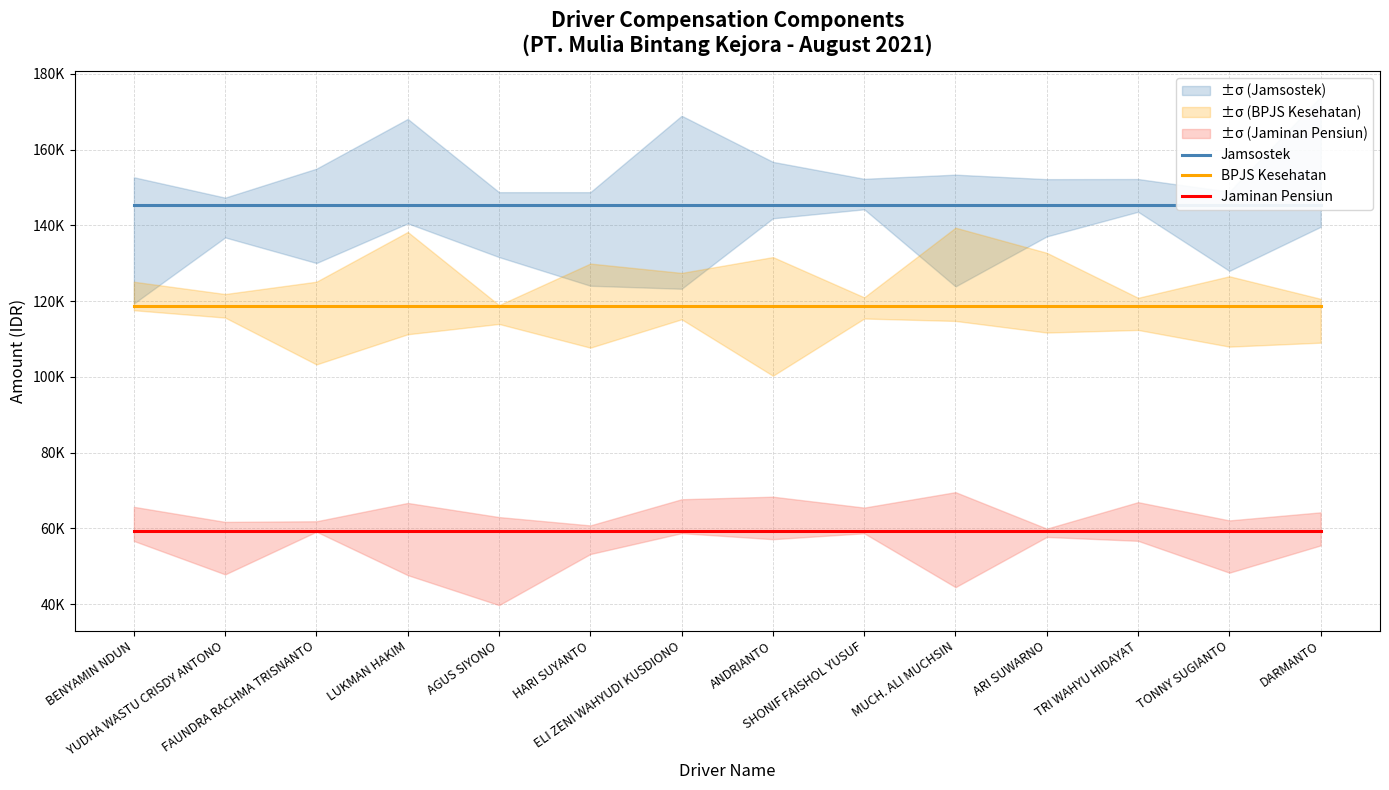

True or false: Jamsostek and BPJS Kesehatan cross at least once.

False